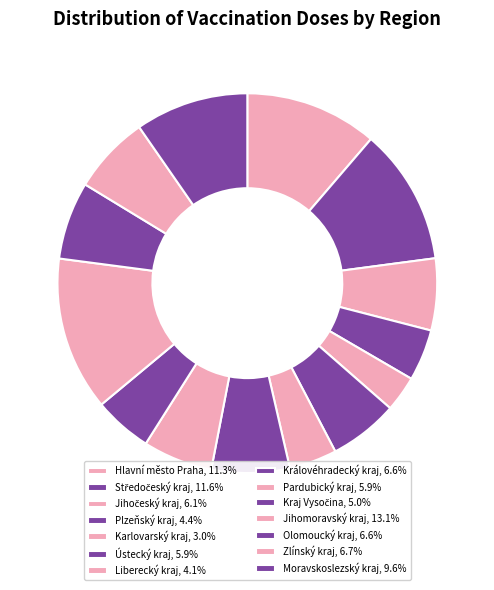

How many slices are in this pie chart?

14